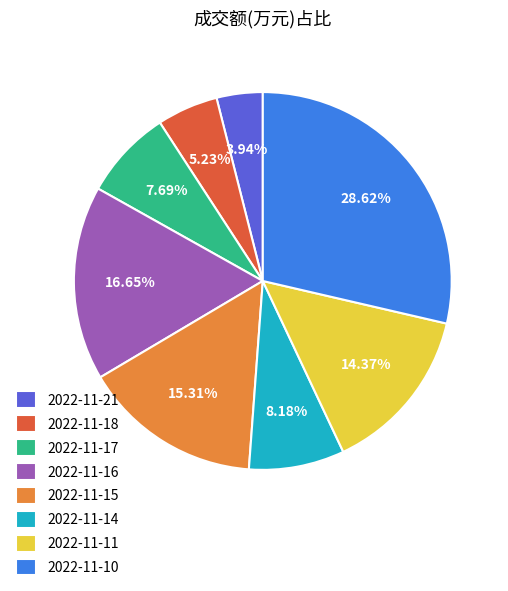

How many segments does this pie chart have?

8